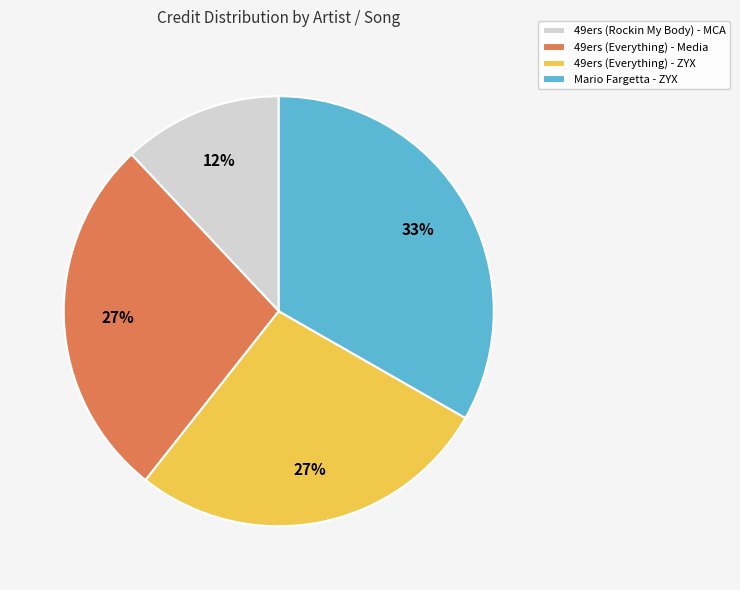

What percentage is the 49ers (Everything) - Media slice, to the nearest percent?

27%